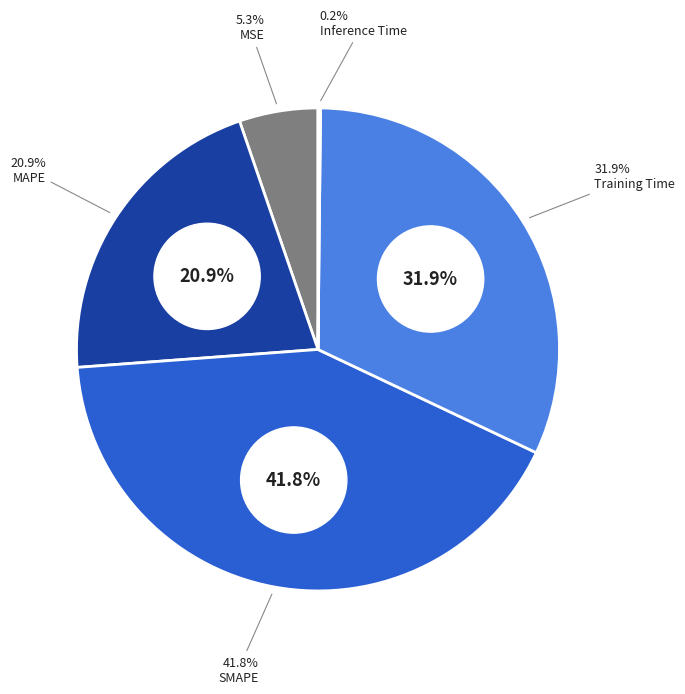

To the nearest percent, what percentage of the pie is SMAPE?

42%